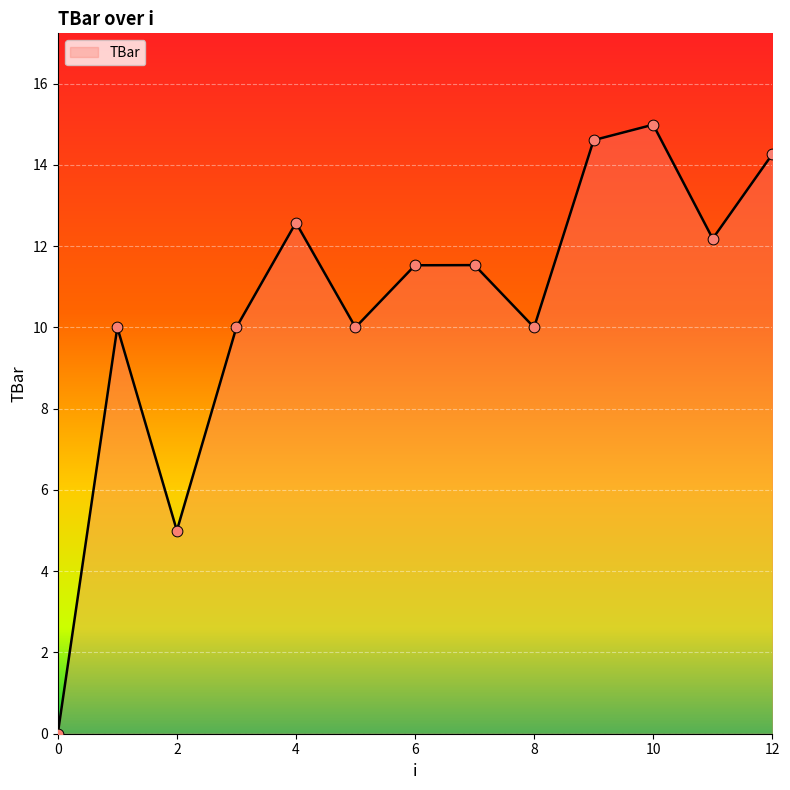

What is the difference between the maximum and minimum values?

15.0